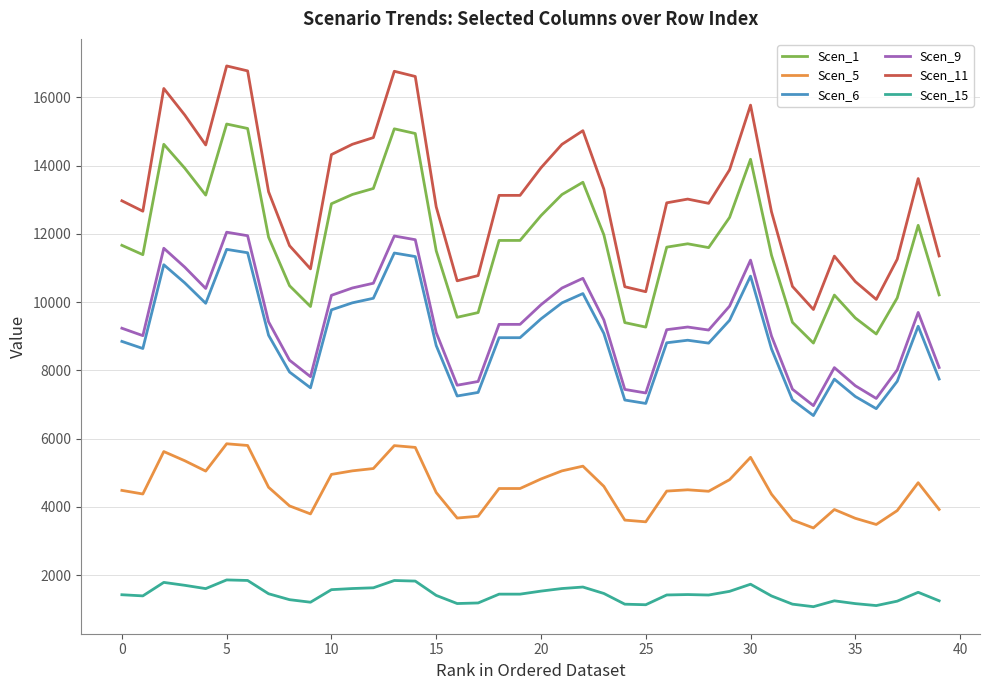

True or false: Scen_15 and Scen_11 cross at least once.

False